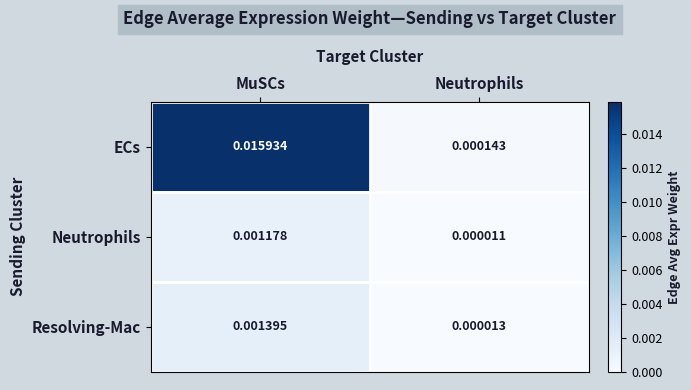

At which category is the sum across all series the highest?

MuSCs